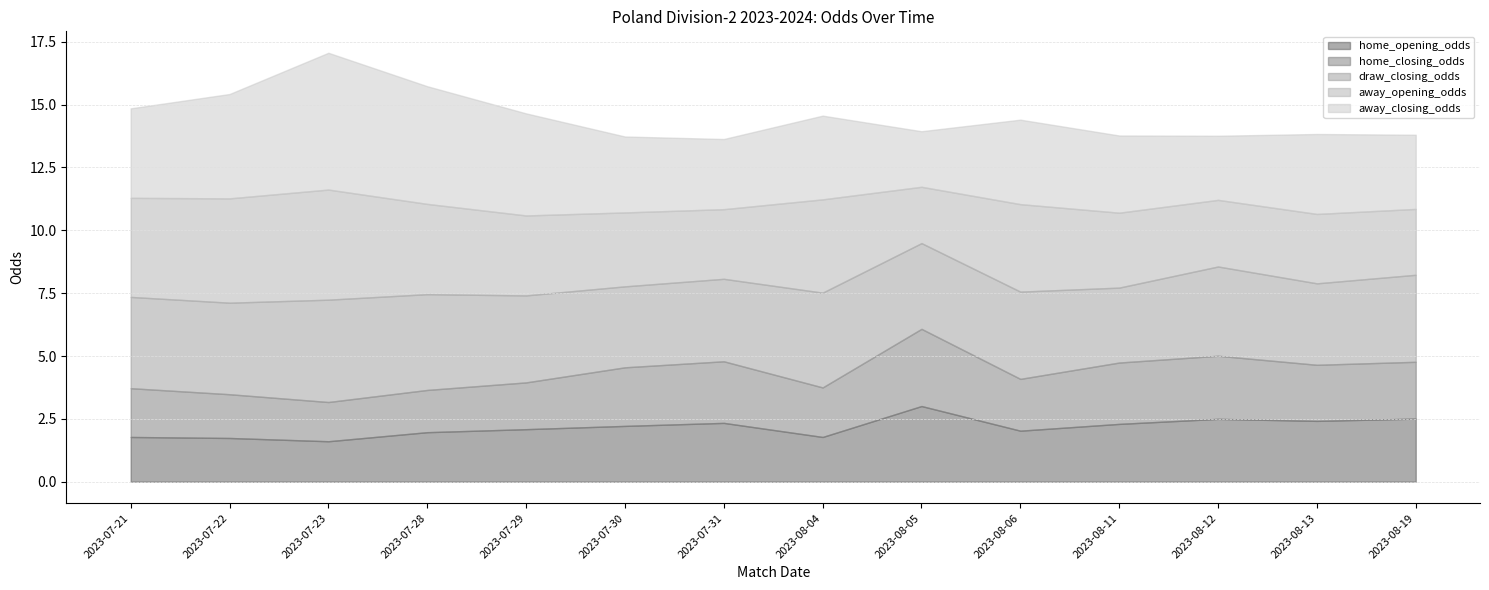

How many interior local peaks does the home_opening_odds series have?

3